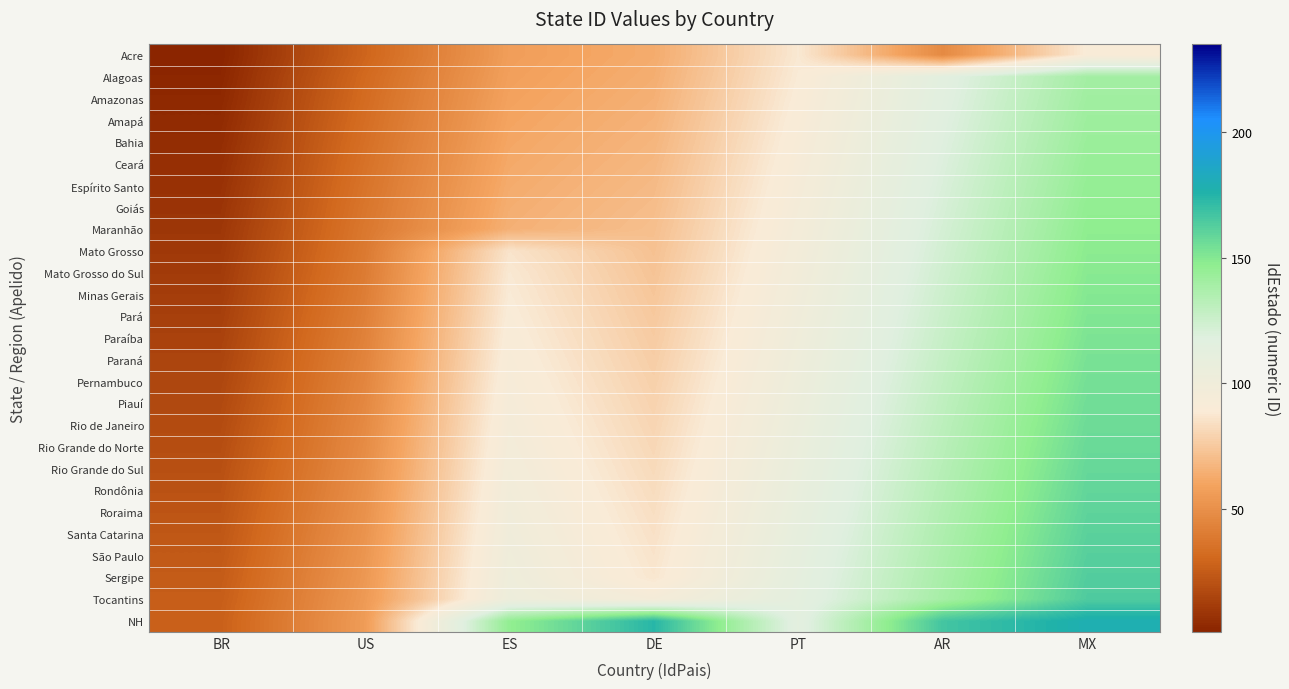

At which category is the sum across all series the highest?

MX